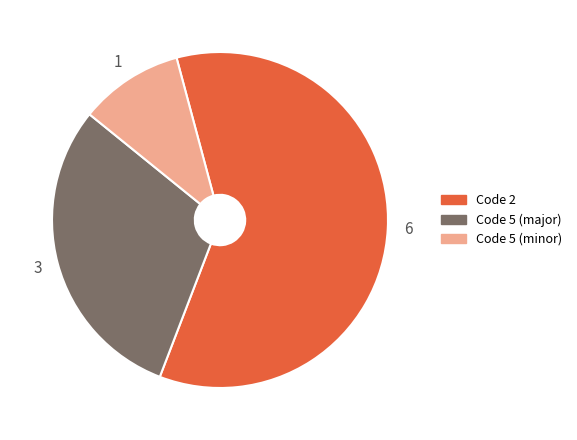

Rank the categories by value from highest to lowest.

Code 2, Code 5 (major), Code 5 (minor)